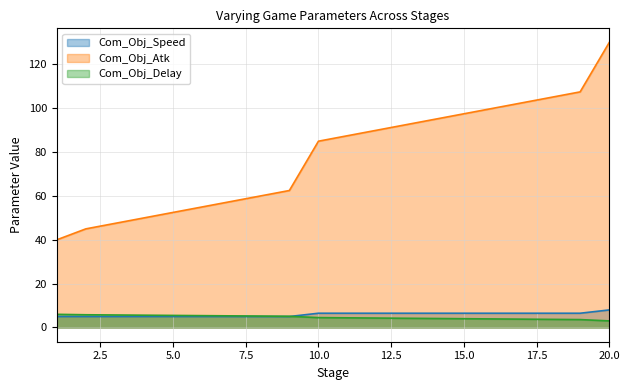

Which category has the lowest value in the Com_Obj_Speed series?

1